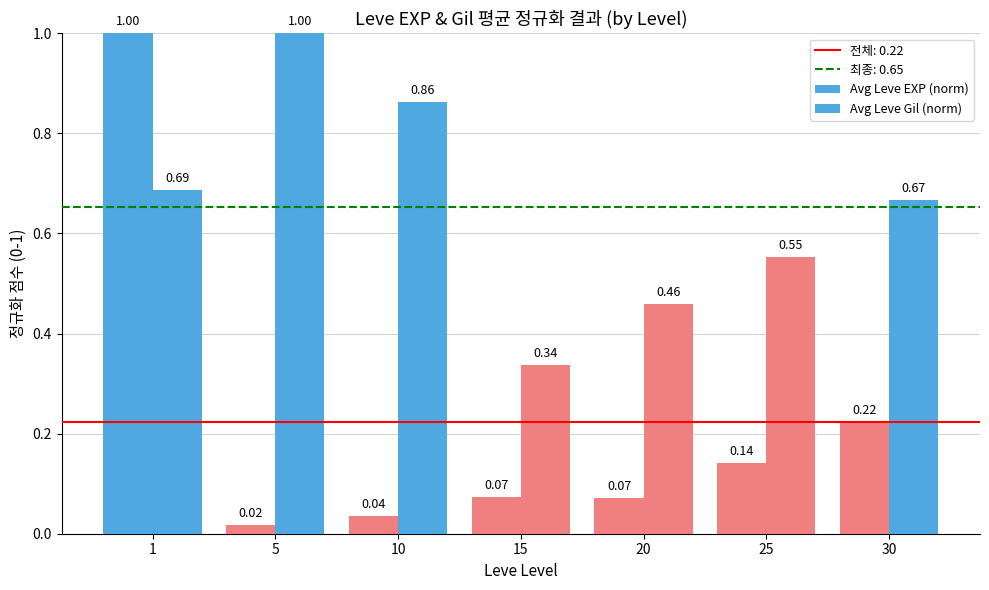

What is the difference between the highest and lowest values at 10?

0.8